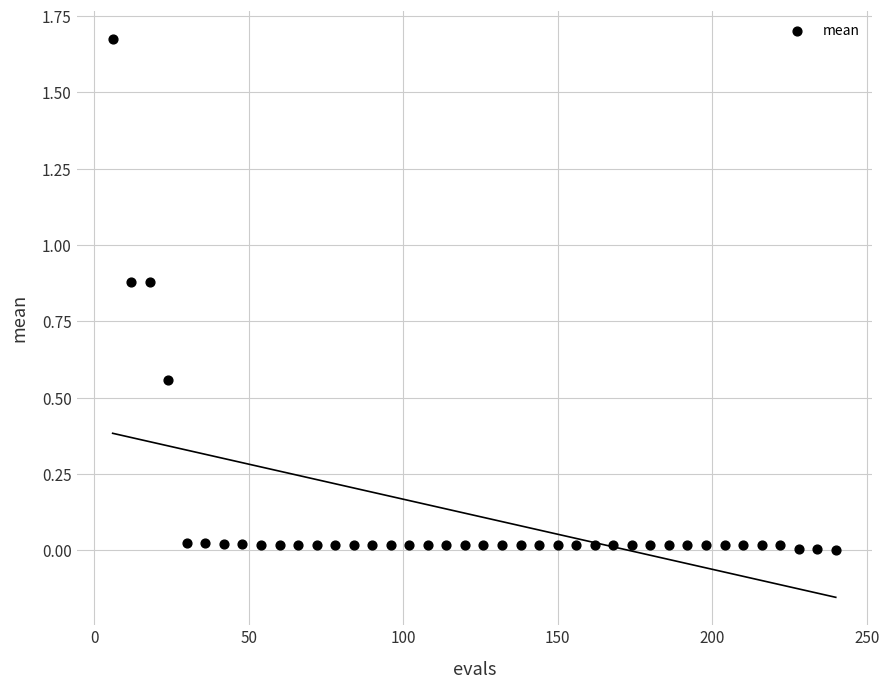

What is the range of X values (max minus min)?

234.0